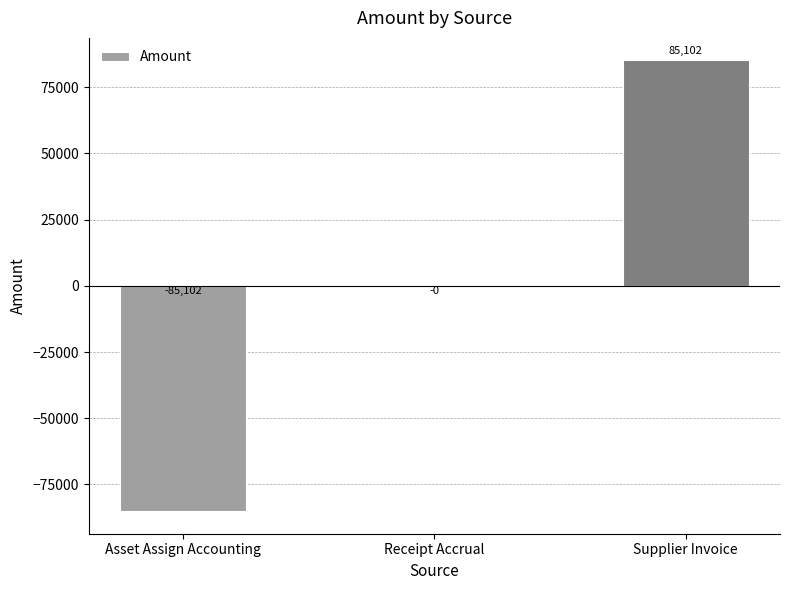

What is the greatest value displayed?

85102.1